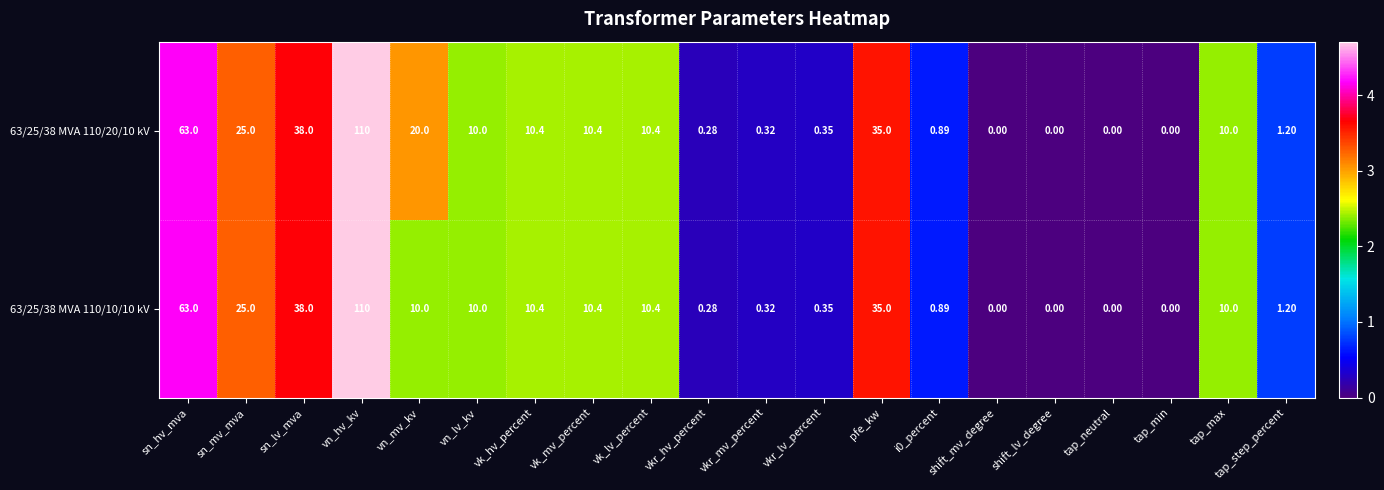

Where does the 63/25/38 MVA 110/10/10 kV series first go above 10?

sn_hv_mva